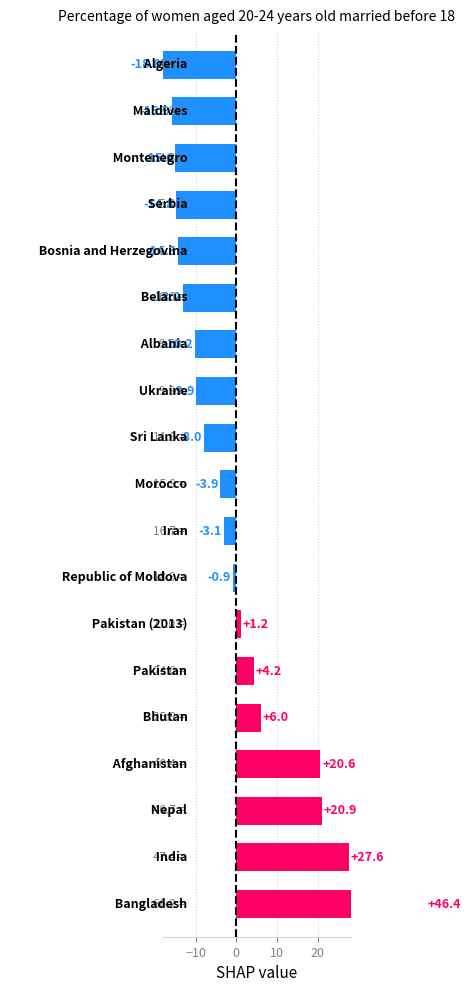

List the labels in order of value, smallest first.

Algeria, Maldives, Montenegro, Serbia, Bosnia and Herzegovina, Belarus, Albania, Ukraine, Sri Lanka, Morocco, Iran, Republic of Moldova, Pakistan (2013), Pakistan, Bhutan, Afghanistan, Nepal, India, Bangladesh